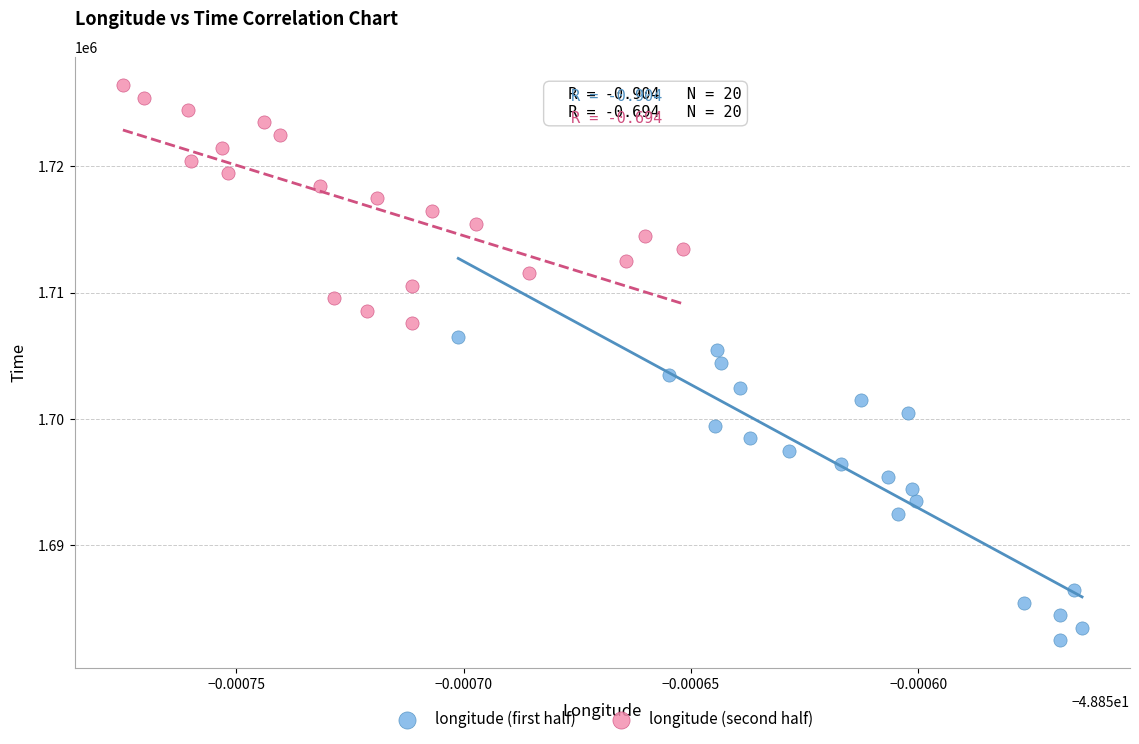

Which series has the widest spread of Y values?

longitude (first half)